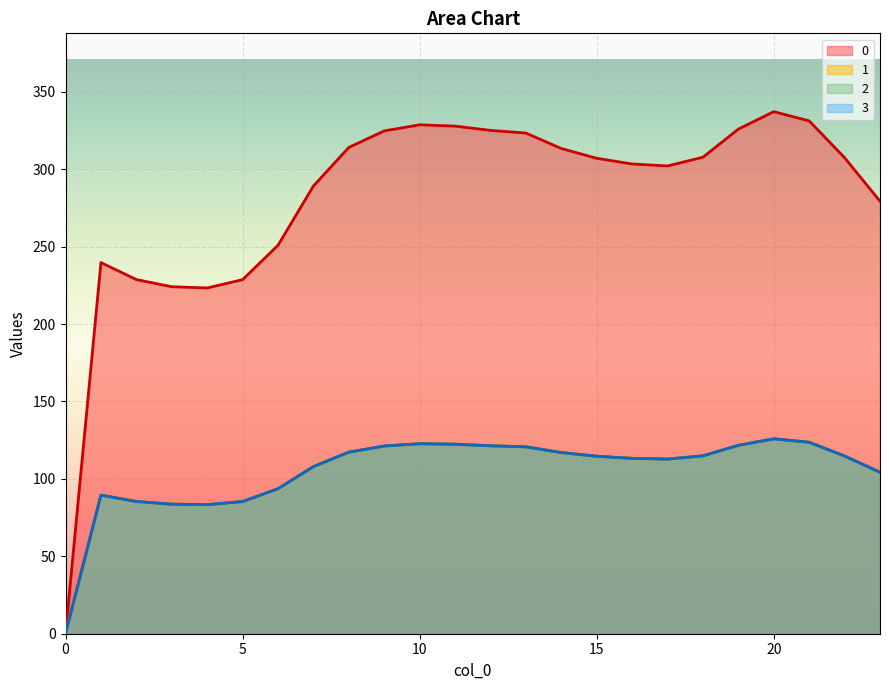

What value does the 2 series have at 23?

104.3